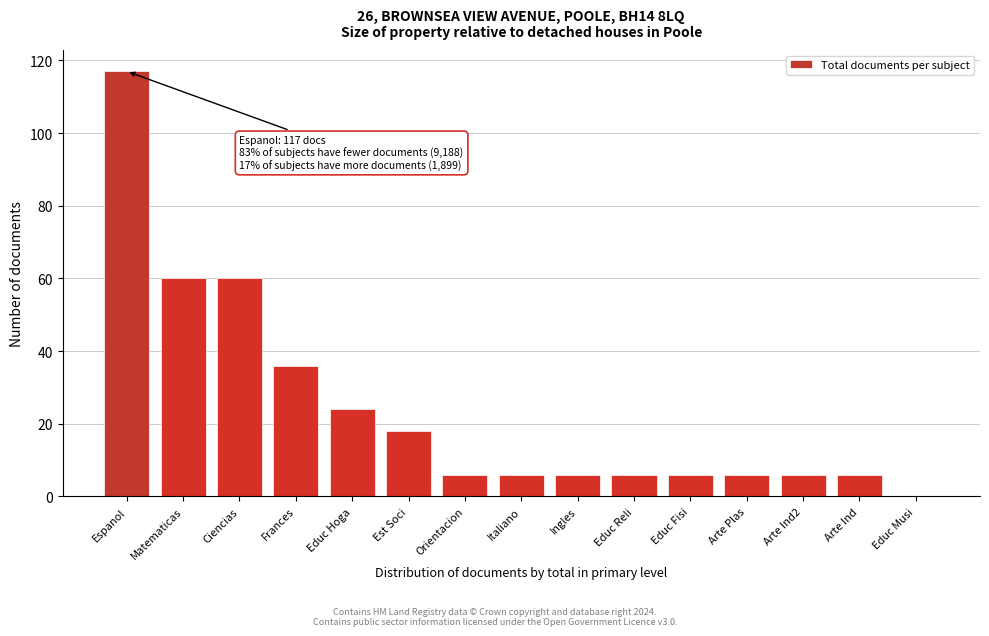

Reading left to right, what are all the values shown in this chart?

Espanol=117	Matematicas=60	Ciencias=60	Frances=36	Educ Hoga=24	Est Soci=18	Orientacion=6	Italiano=6	Ingles=6	Educ Reli=6	Educ Fisi=6	Arte Plas=6	Arte Ind2=6	Arte Ind=6	Educ Musi=0